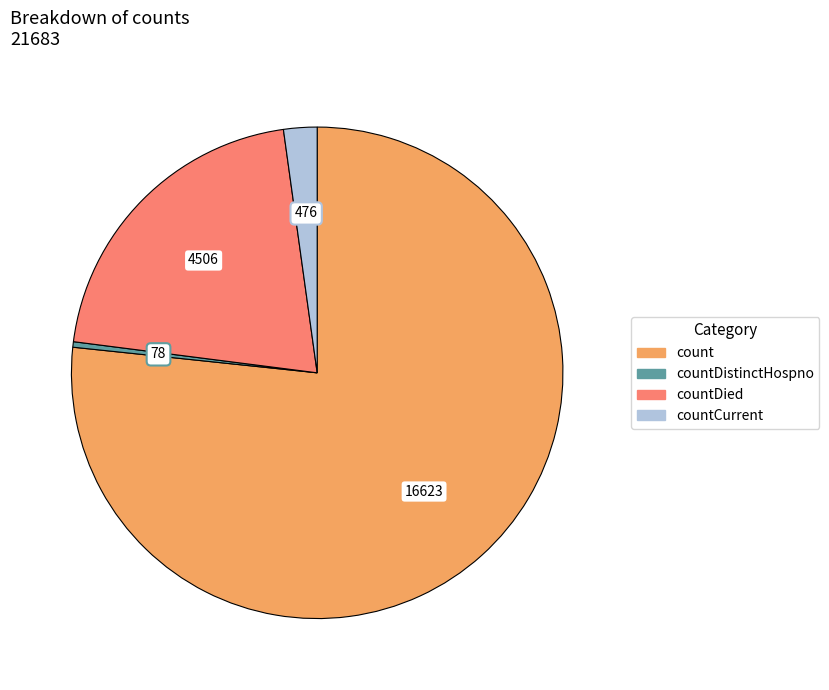

Is the sum of countDied and countDistinctHospno greater than half?

No